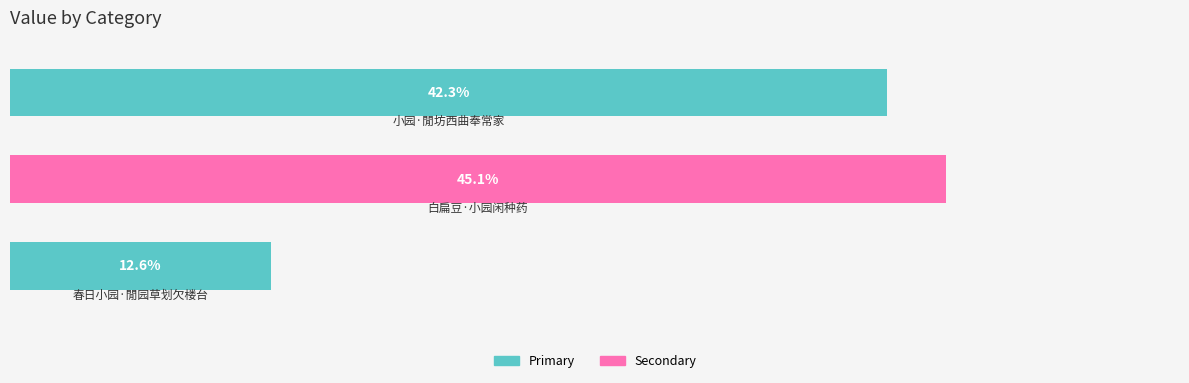

Where does the data first go above 42?

1